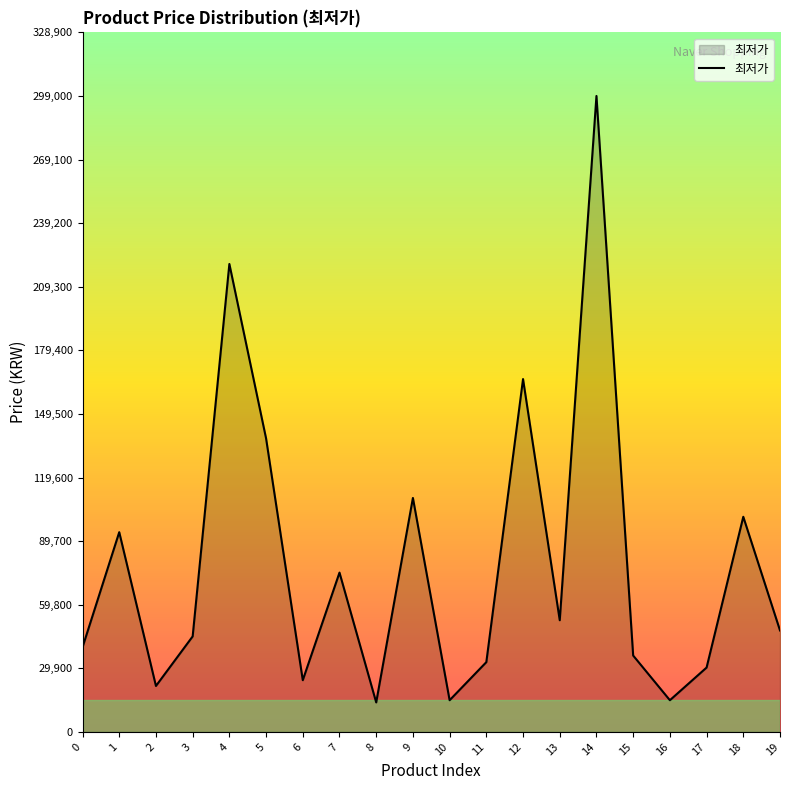

At which category does the chart reach its peak across all series?

14